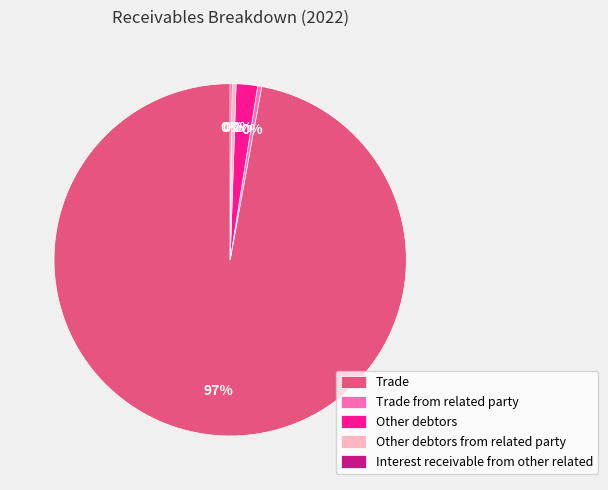

To the nearest percent, what is the average slice percentage?

20%